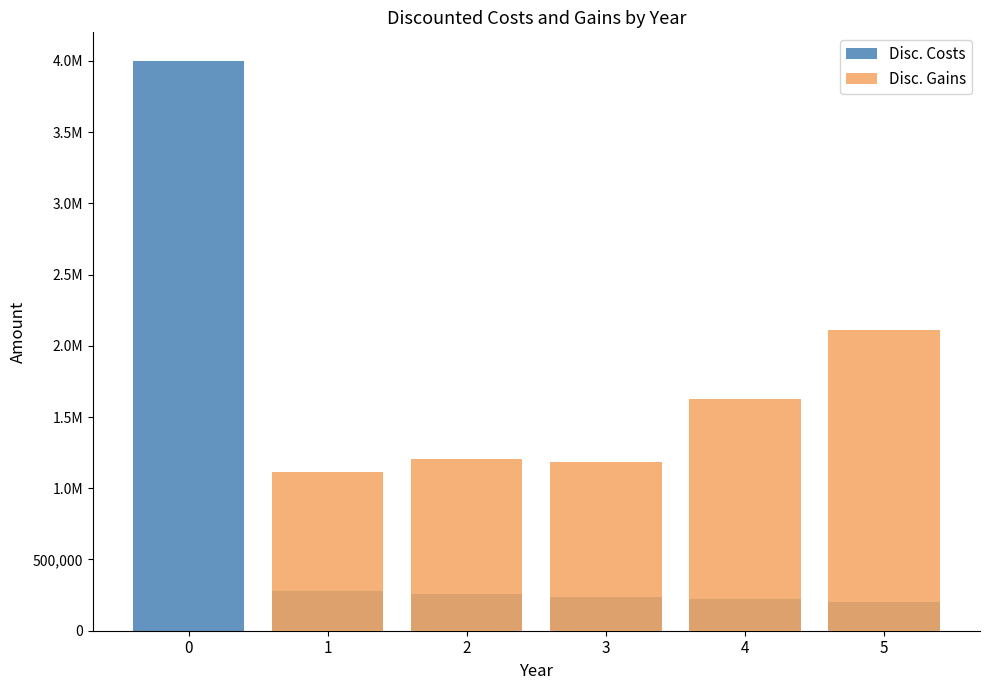

How many distinct data groups are displayed?

2